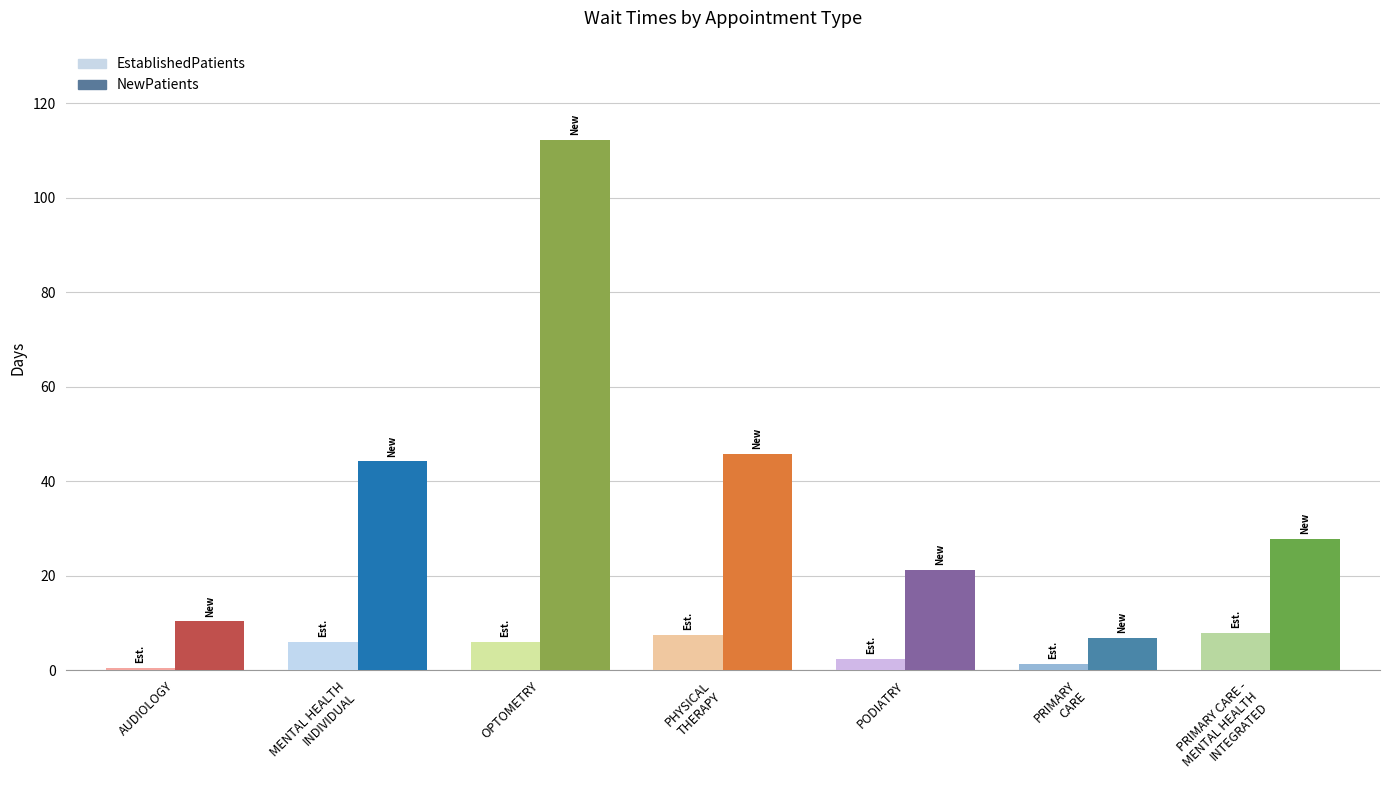

The value of NewPatients at MENTAL HEALTH INDIVIDUAL is 58.1. True or false?

False